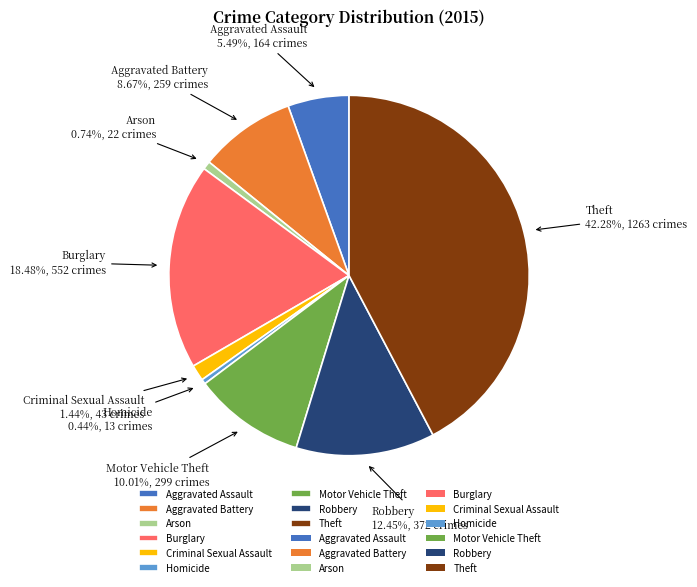

How much of the chart is everything except Homicide?

99.6%